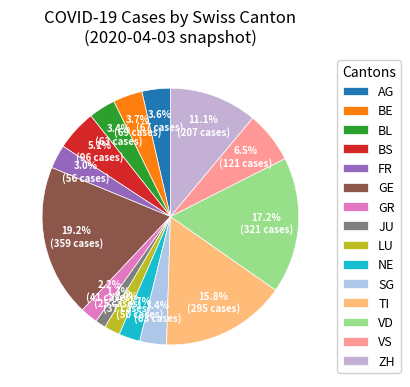

Approximately how many times larger is the value at NE compared to GE?

0.1